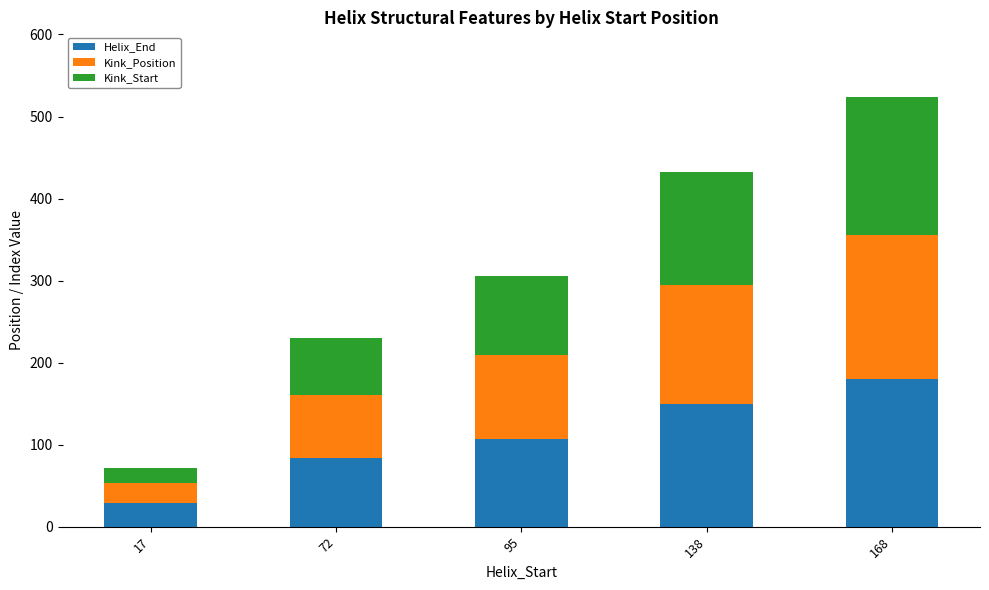

What is the total value across all series at 168?

524